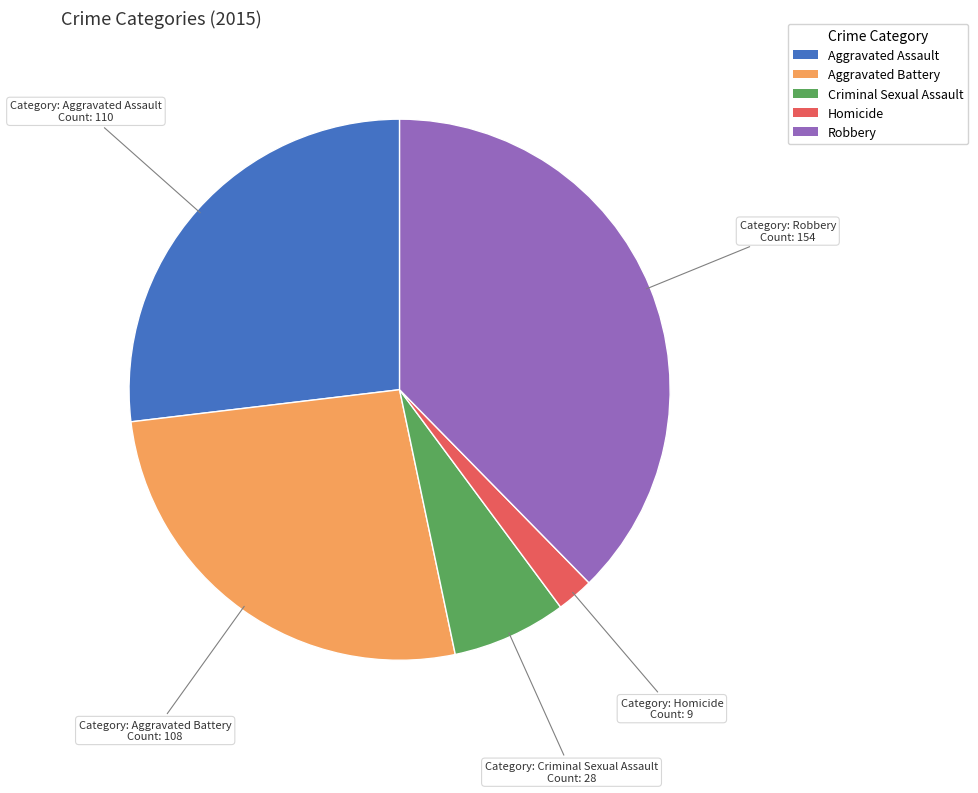

True or false: Homicide accounts for 2% of the total.

True